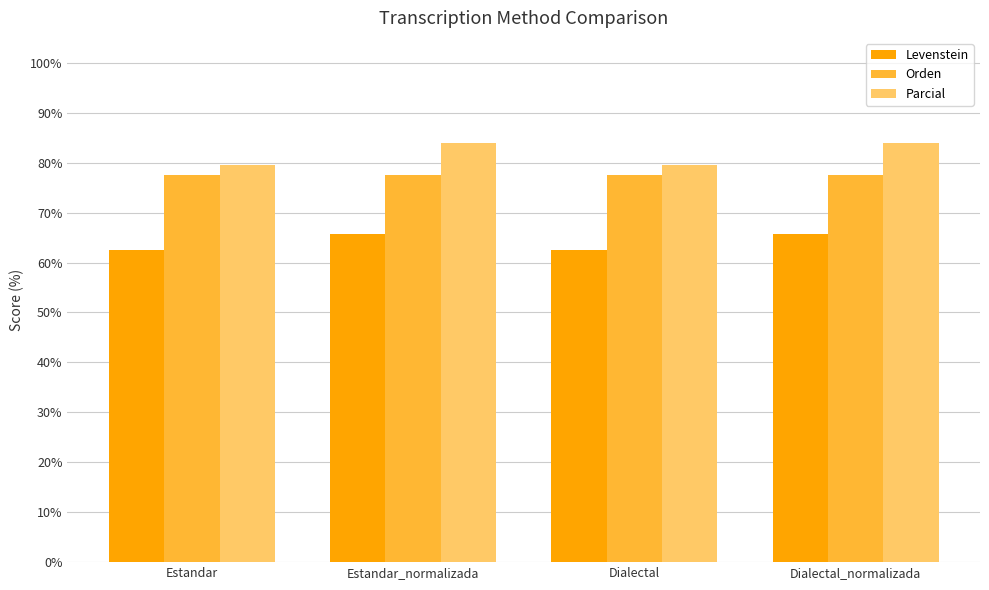

The value of Parcial at Estandar is 121.4. True or false?

False